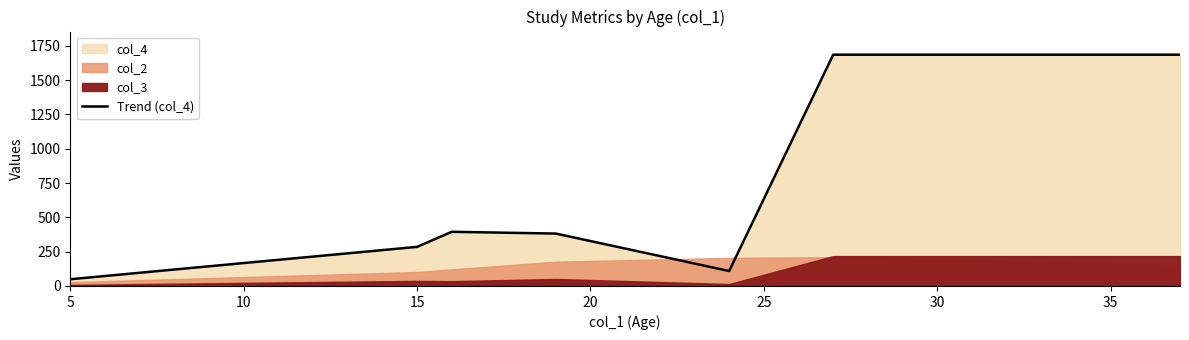

Is it true that the value at 15 is 422?

False